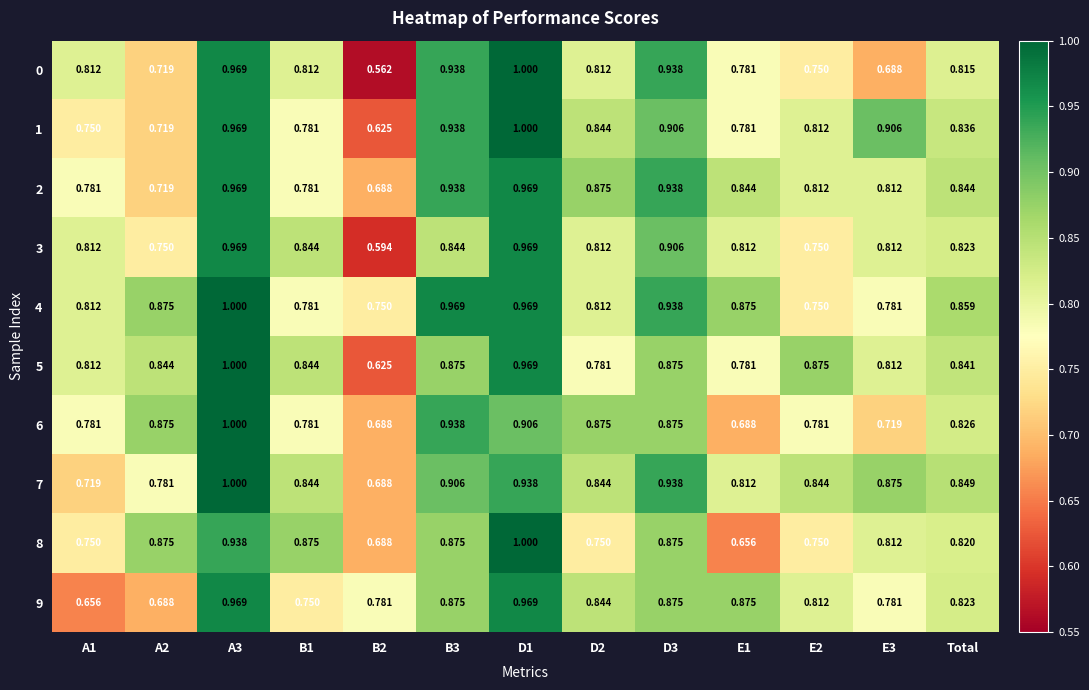

Is the value of 1 at E2 greater than the value of 7 at D2?

No